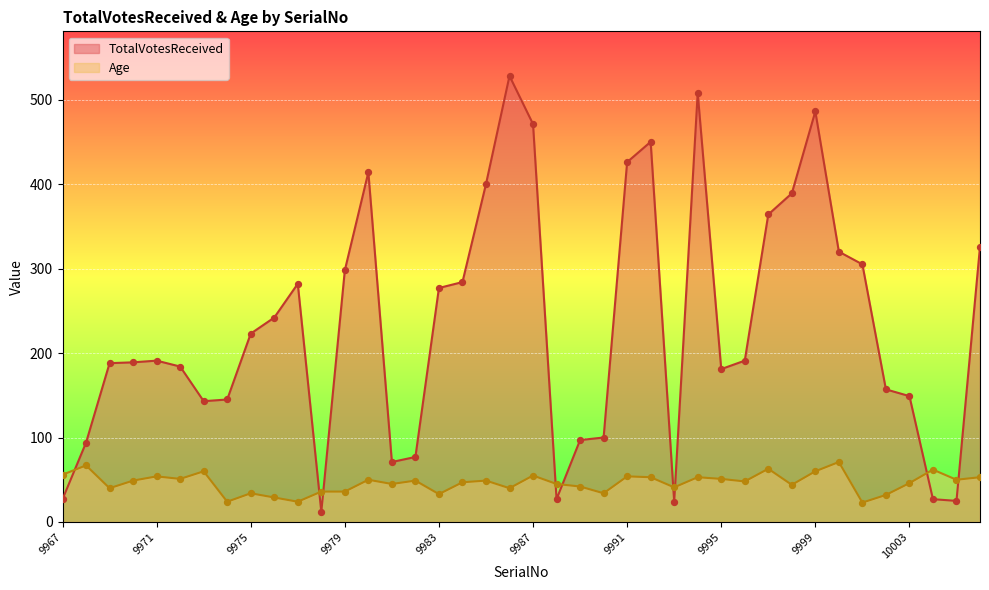

What is the total value across all series at 9999?

546